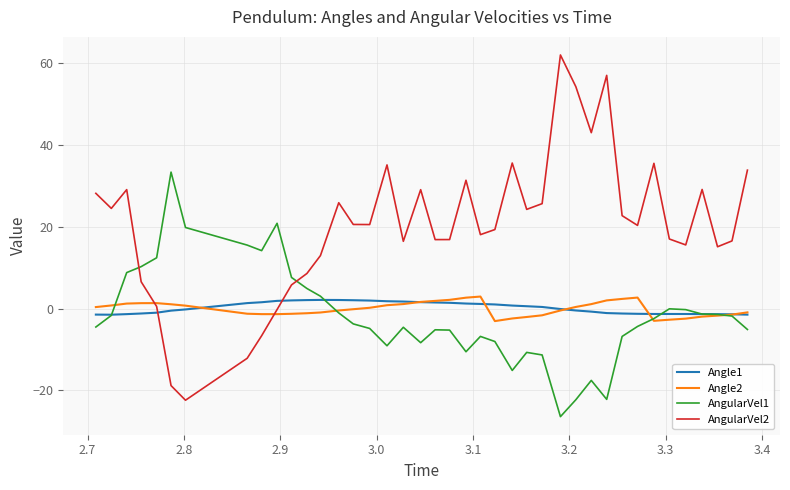

How many lines are shown in the chart?

4